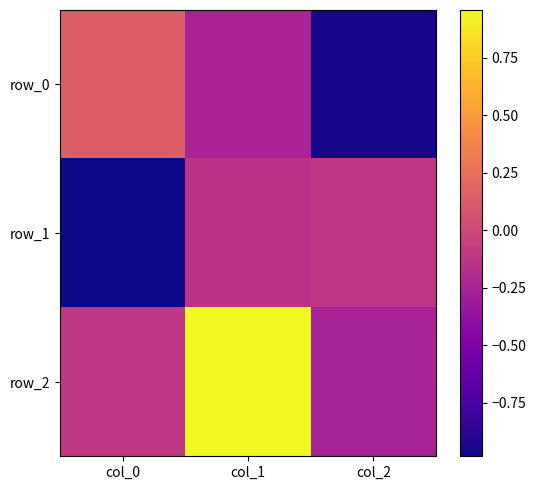

The value of row_2 at col_2 is -0.1. True or false?

False